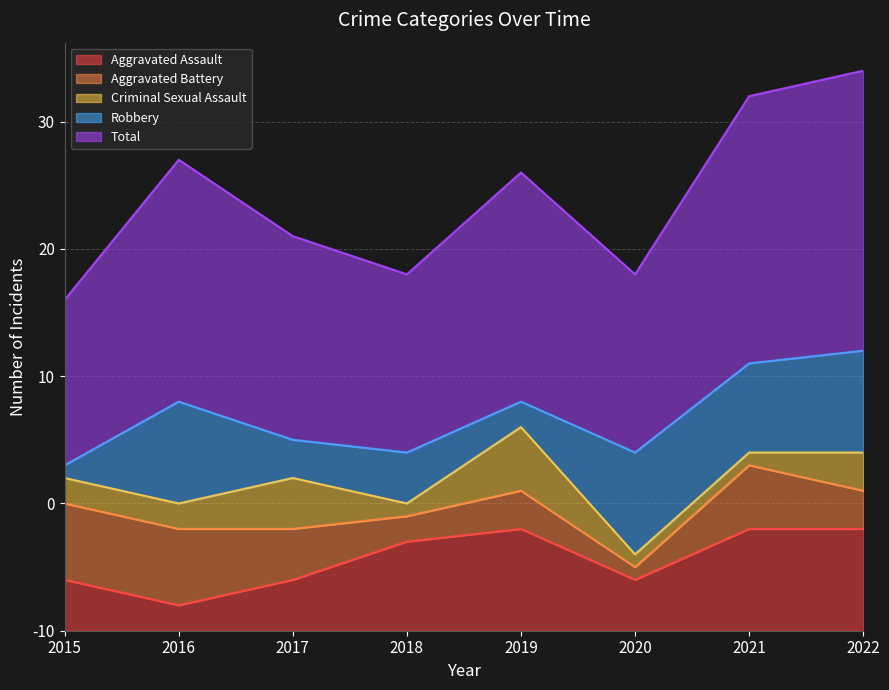

True or false: Aggravated Battery and Total cross at least once.

False